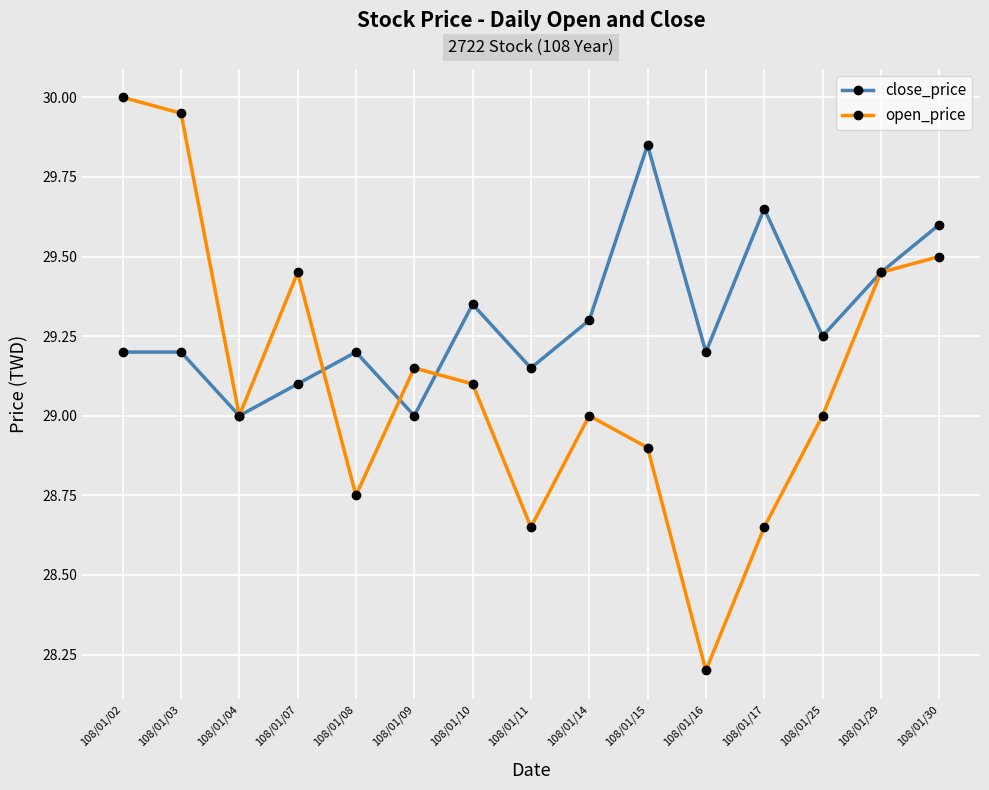

How many interior local peaks does the open_price series have?

3